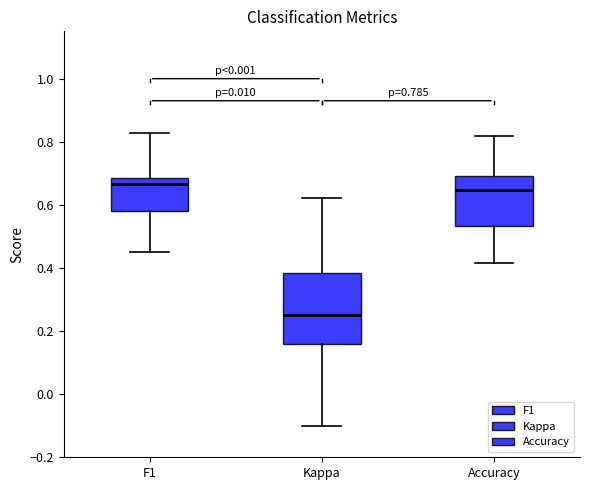

Which box's median line is the lowest?

Kappa